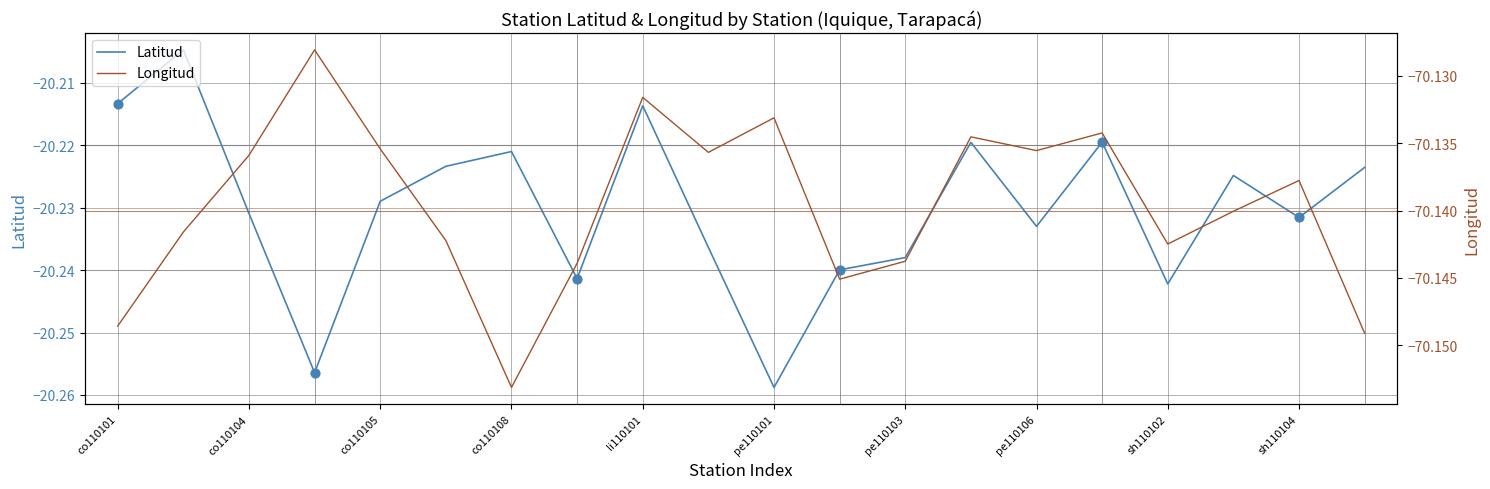

Which series has the largest total across all categories?

Latitud